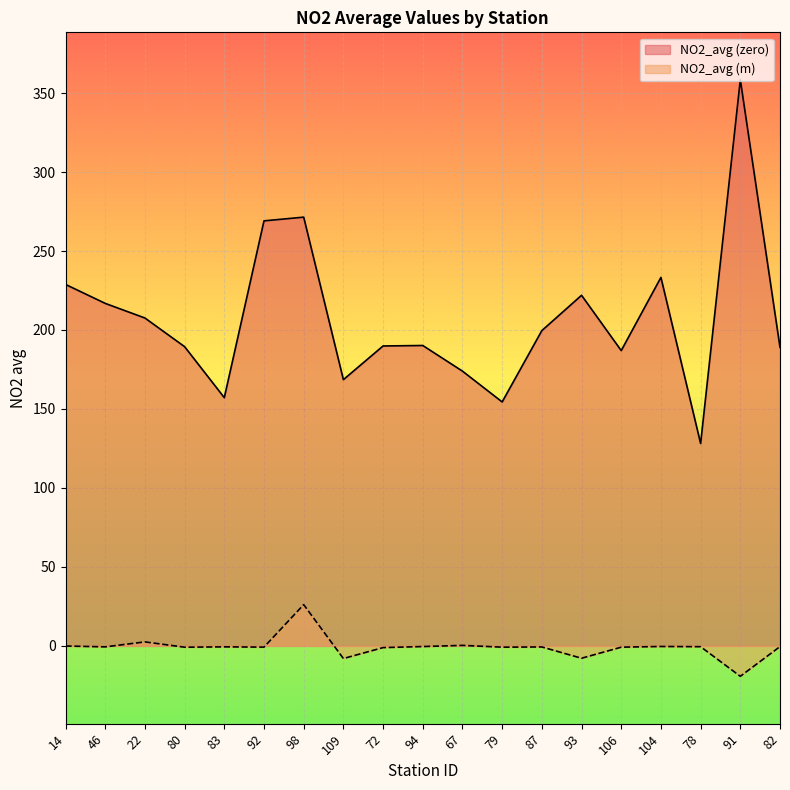

Rank the series at 14 from lowest to highest value.

NO2_avg (m), NO2_avg (zero)